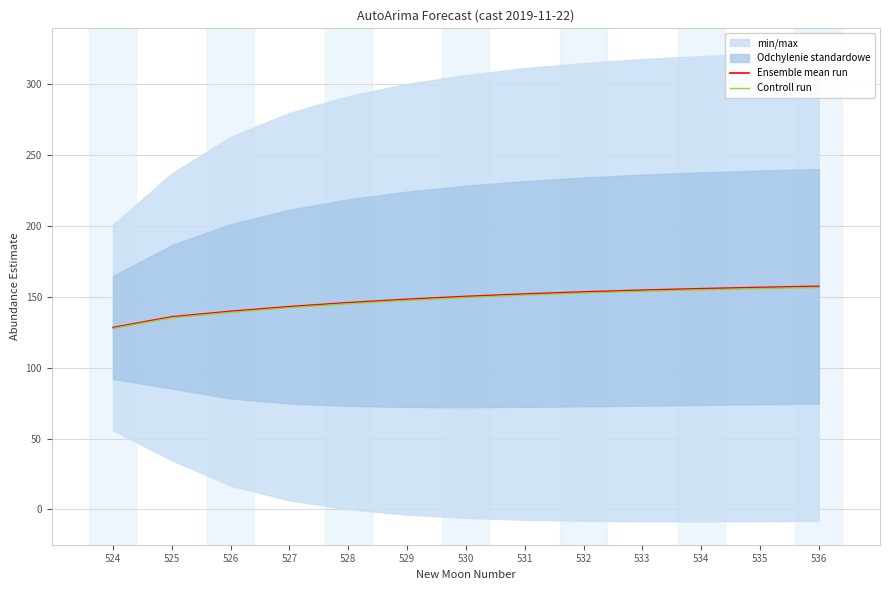

List the labels in order of Controll run value, smallest first.

524, 525, 526, 527, 528, 529, 530, 531, 532, 533, 534, 535, 536